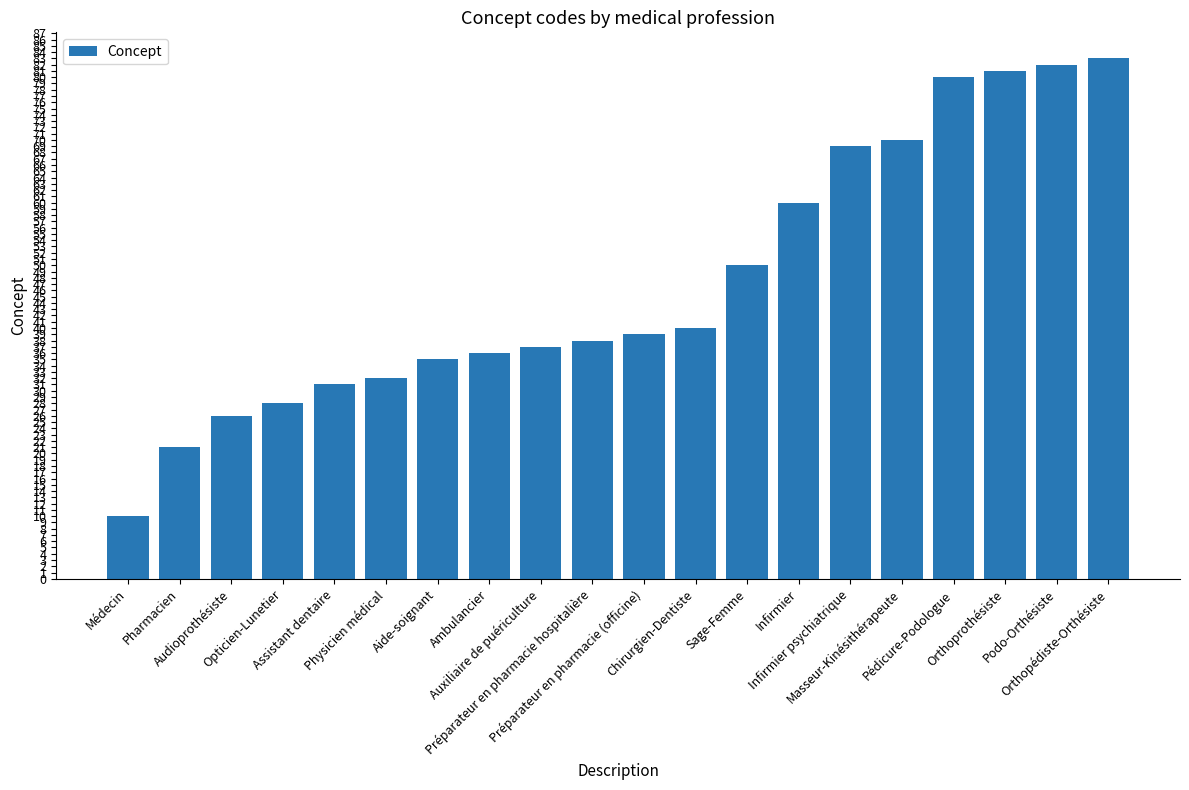

Which has a higher value, Infirmier or Masseur-Kinésithérapeute?

Masseur-Kinésithérapeute